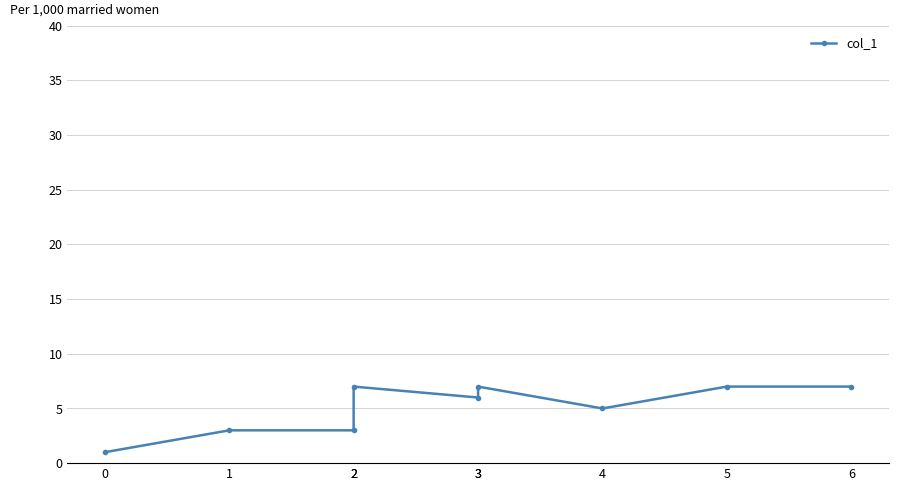

Is this an area chart (filled region under the line)?

No